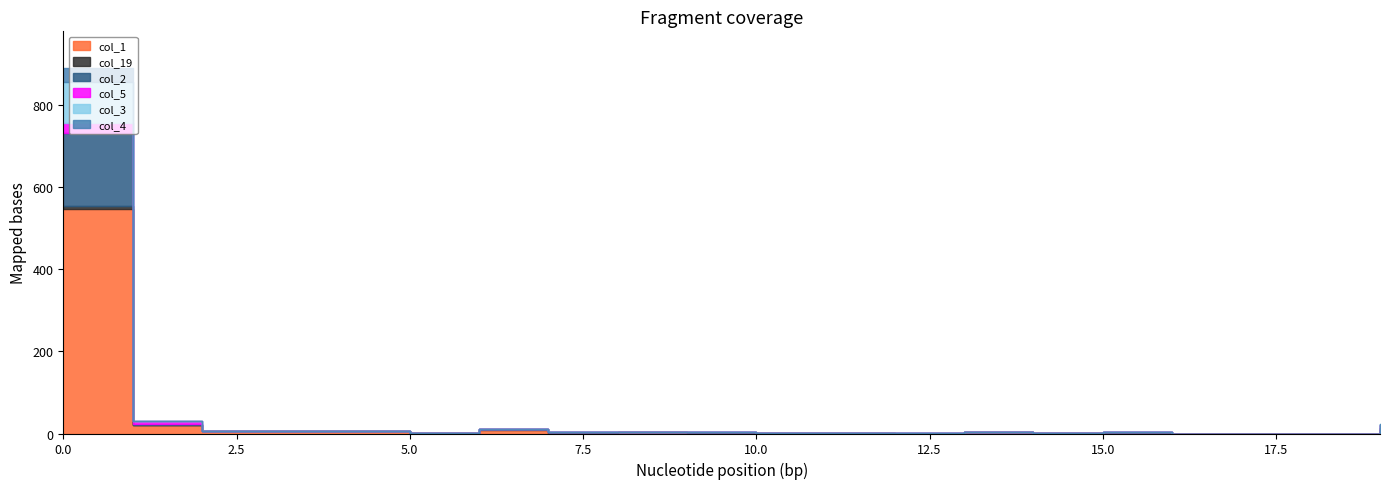

True or false: col_4 and col_19 intersect in this chart.

False